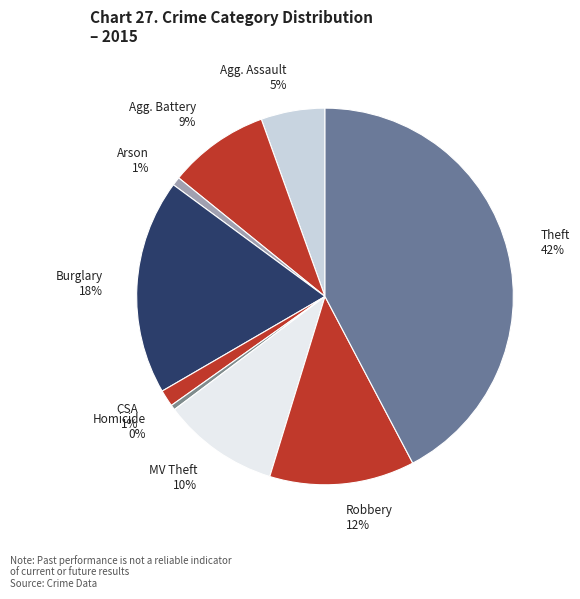

Count the number of slices in the pie.

9